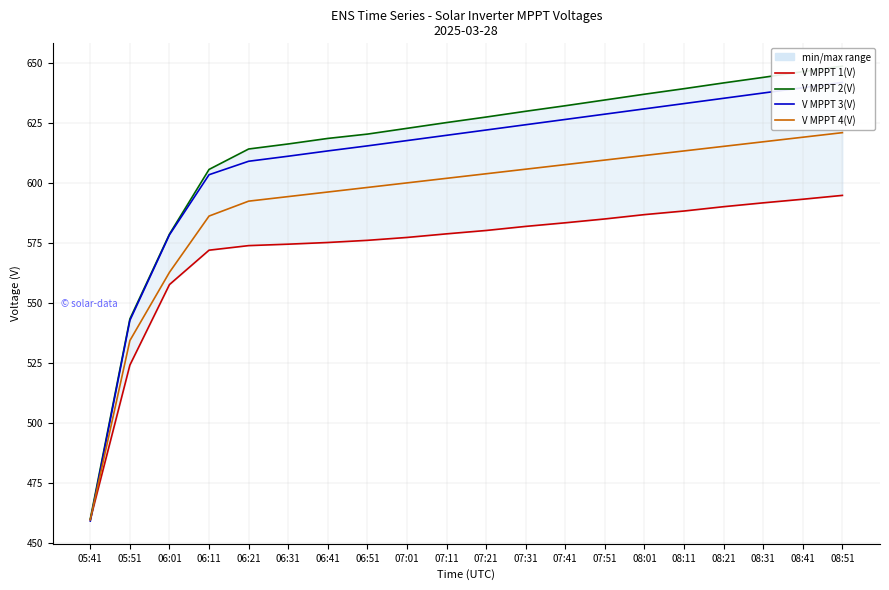

Reading left to right, transcribe all the data shown in this chart.

V MPPT 1(V): 05:41=459.9	05:51=524.2	06:01=557.7	06:11=572.0	06:21=573.9	06:31=574.5	06:41=575.2	06:51=576.1	07:01=577.3	07:11=578.8	07:21=580.2	07:31=581.9	07:41=583.4	07:51=585.0	08:01=586.8	08:11=588.3	08:21=590.1	08:31=591.7	08:41=593.2	08:51=594.8
V MPPT 2(V): 05:41=460.2	05:51=543.4	06:01=578.7	06:11=605.6	06:21=614.1	06:31=616.2	06:41=618.5	06:51=620.3	07:01=622.7	07:11=625.1	07:21=627.4	07:31=629.8	07:41=632.1	07:51=634.5	08:01=636.9	08:11=639.2	08:21=641.6	08:31=643.9	08:41=646.3	08:51=648.6
V MPPT 3(V): 05:41=459.3	05:51=542.8	06:01=578.4	06:11=603.4	06:21=609.0	06:31=611.1	06:41=613.3	06:51=615.4	07:01=617.6	07:11=619.8	07:21=622.0	07:31=624.2	07:41=626.4	07:51=628.6	08:01=630.8	08:11=633.0	08:21=635.2	08:31=637.4	08:41=639.6	08:51=641.8
V MPPT 4(V): 05:41=459.8	05:51=534.4	06:01=562.8	06:11=586.2	06:21=592.4	06:31=594.3	06:41=596.2	06:51=598.1	07:01=600.0	07:11=601.9	07:21=603.8	07:31=605.7	07:41=607.6	07:51=609.5	08:01=611.4	08:11=613.3	08:21=615.2	08:31=617.1	08:41=619.0	08:51=620.9